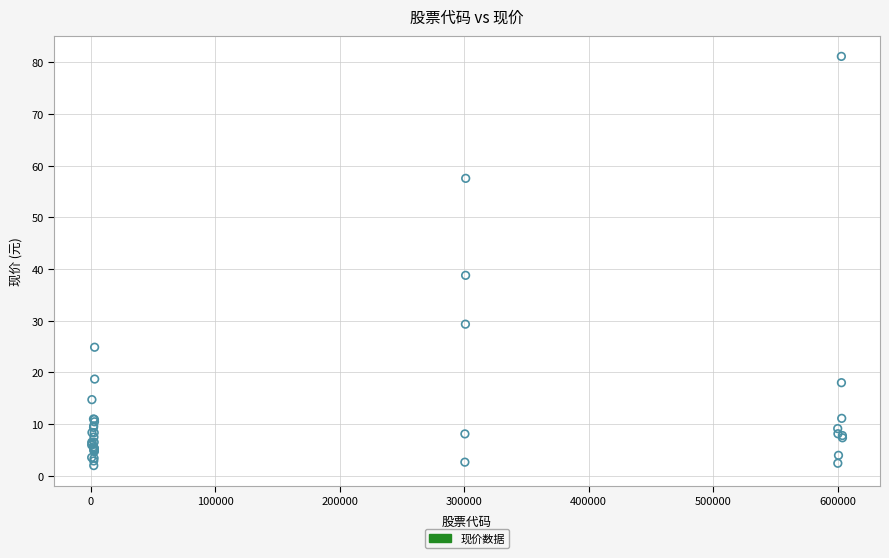

What Y value in the scatter plot is closest to 41?

38.8